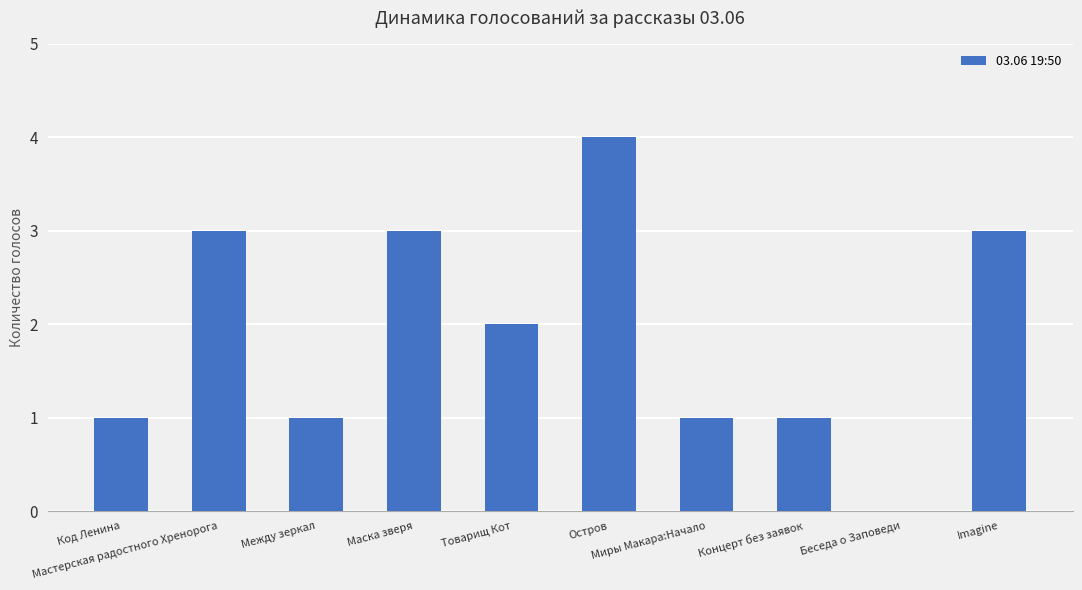

At which category does the chart reach its peak across all series?

Остров